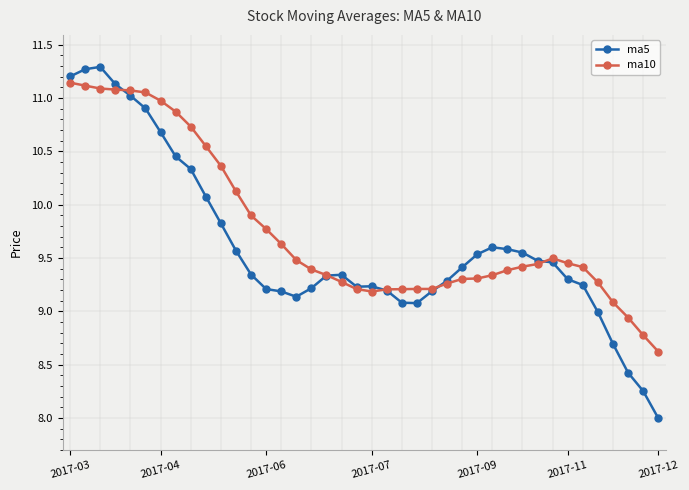

Which series has the largest total across all categories?

ma10